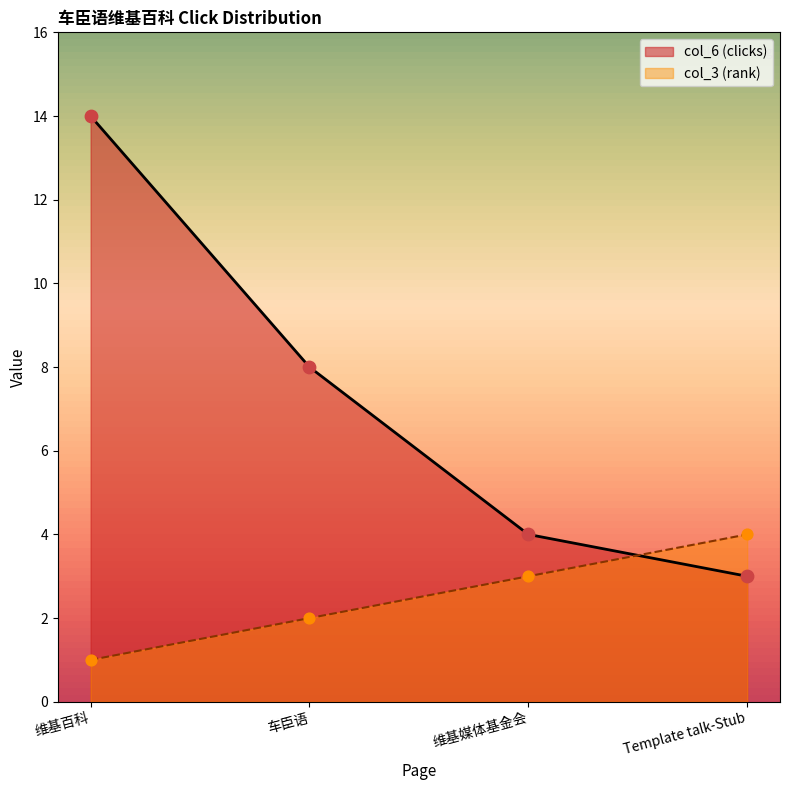

Which series contains the lowest Y value?

col_3 (rank)